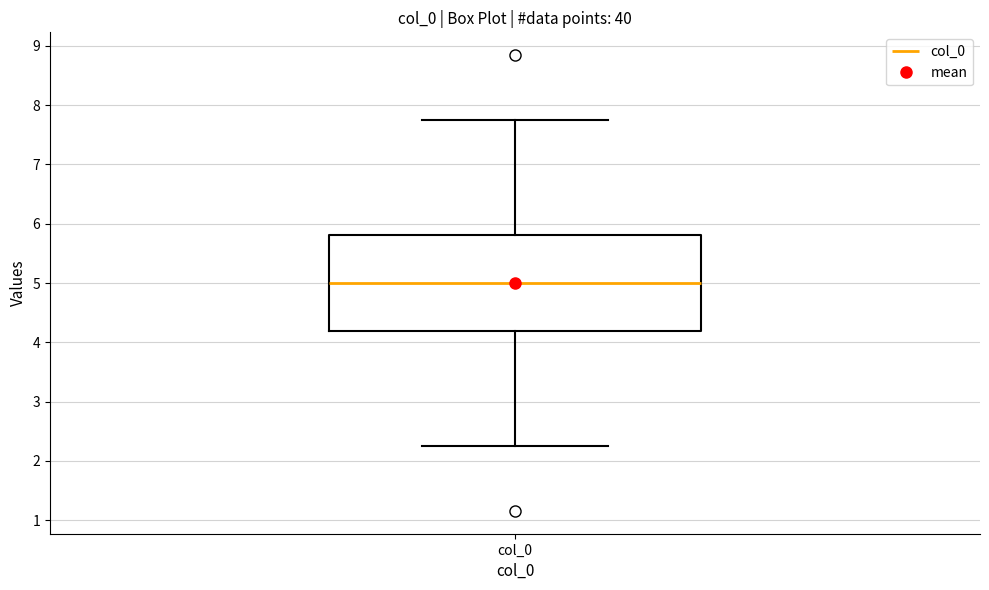

Where is the lower edge of the box for col_0 on the y-axis? The values are not printed on the chart, so give them approximately, as read against the axis.

4.2